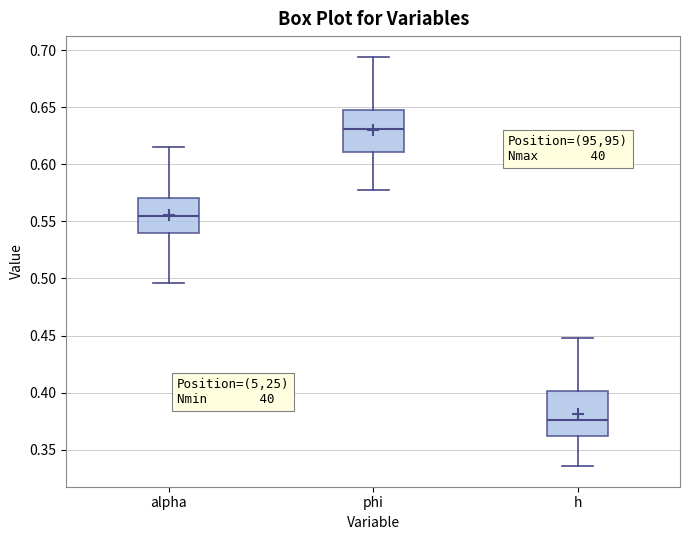

Reading left to right, read every box against the y-axis: the position of its median line, the range the box covers, and the ends of its whiskers. The values are not printed on the chart, so give them approximately, as read against the axis.

alpha: median 0.555, box 0.540 to 0.570, whiskers 0.495 to 0.615
phi: median 0.630, box 0.610 to 0.650, whiskers 0.580 to 0.695
h: median 0.375, box 0.360 to 0.400, whiskers 0.335 to 0.450